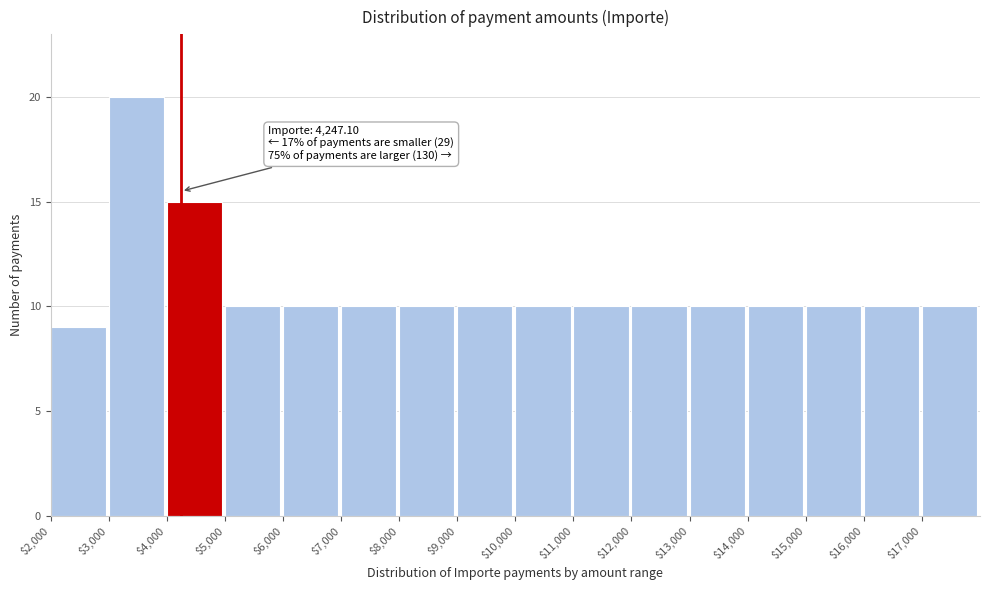

Over which range of the x-axis is the bar tallest?

3000 to 4000